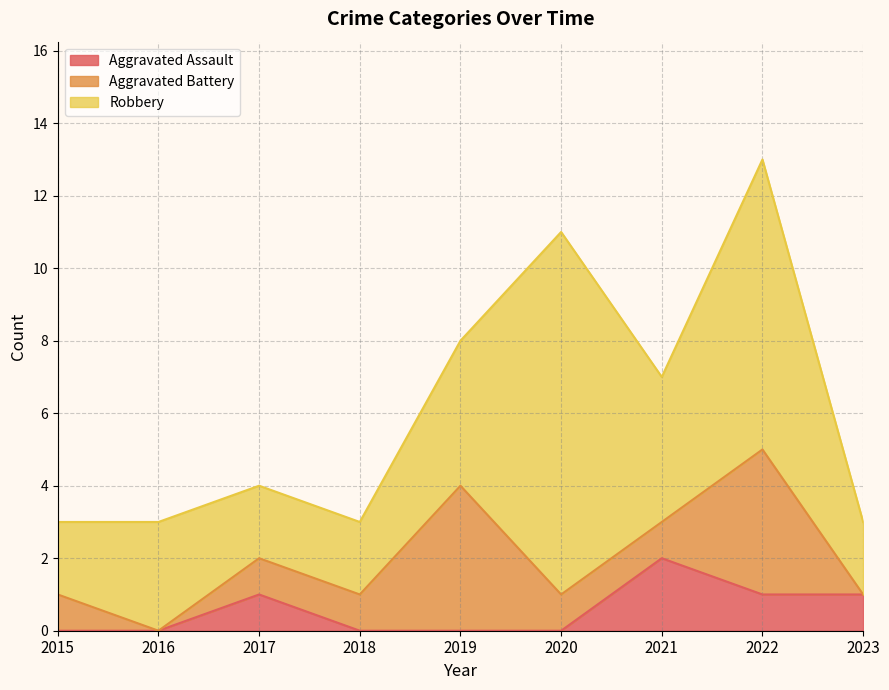

Where is Robbery nearest to the value 6?

2019